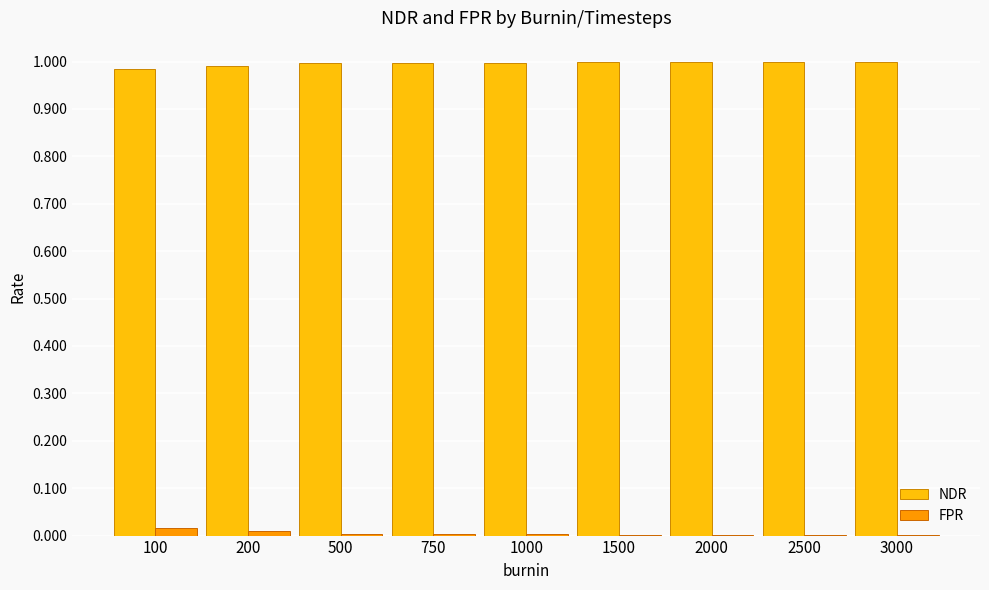

Is it true that NDR equals 0.4 at 500?

False